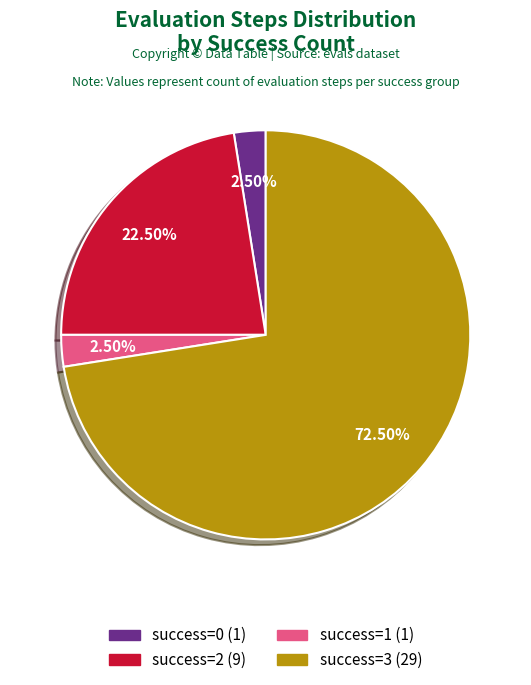

Between success=1 (1) and success=3 (29), which is larger?

success=3 (29)